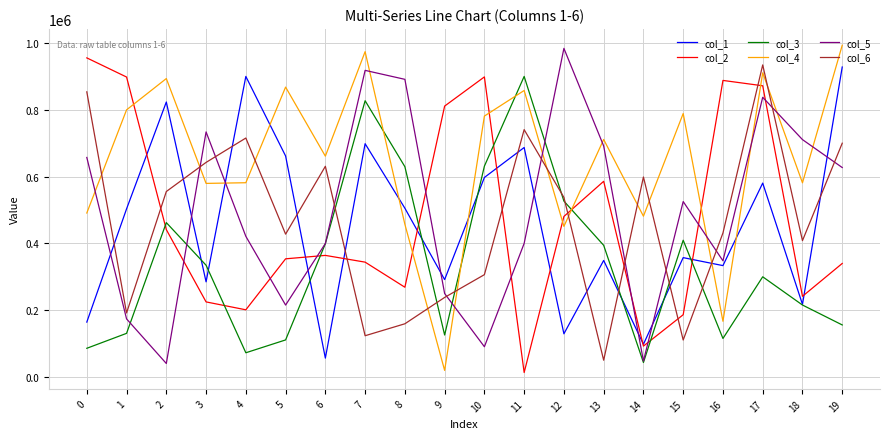

What is the difference between the col_2 values at 11 and 3?

211853